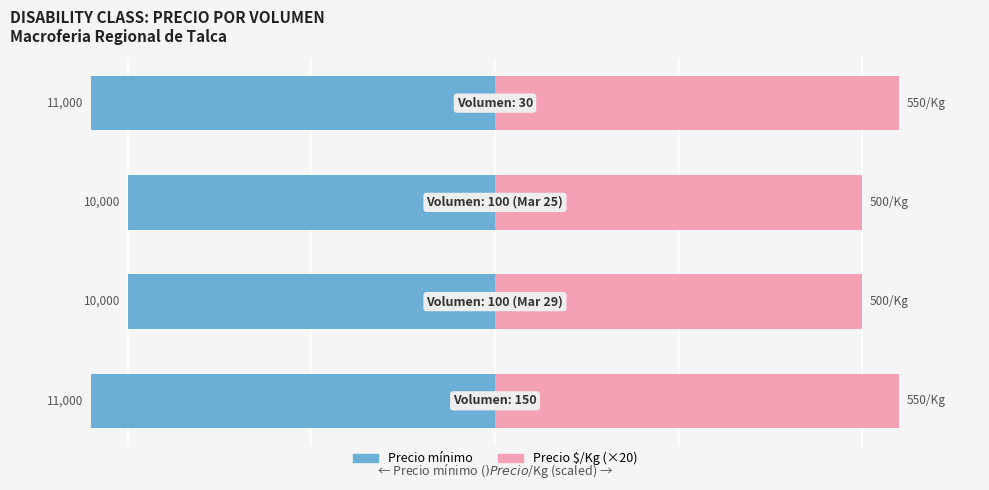

List the labels in order of Precio $/Kg (×20) value, smallest first.

1, 2, 0, 3